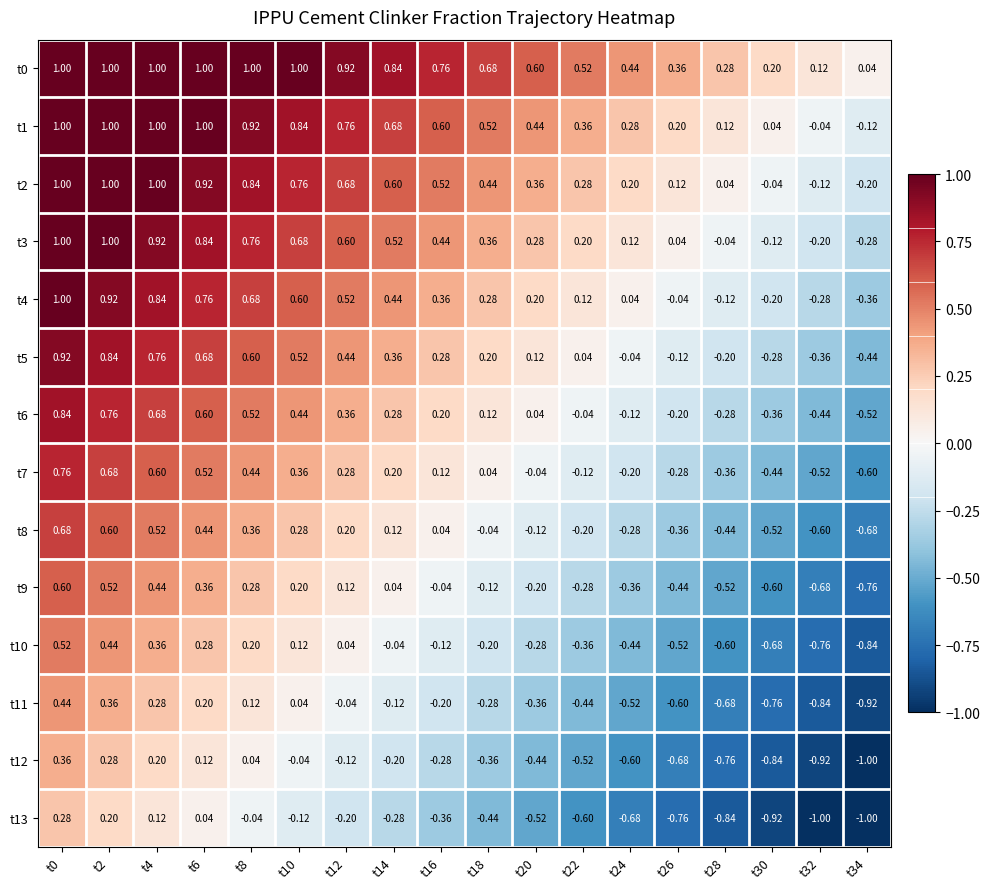

Is the value of t6 at t24 greater than the value of t2 at t14?

No